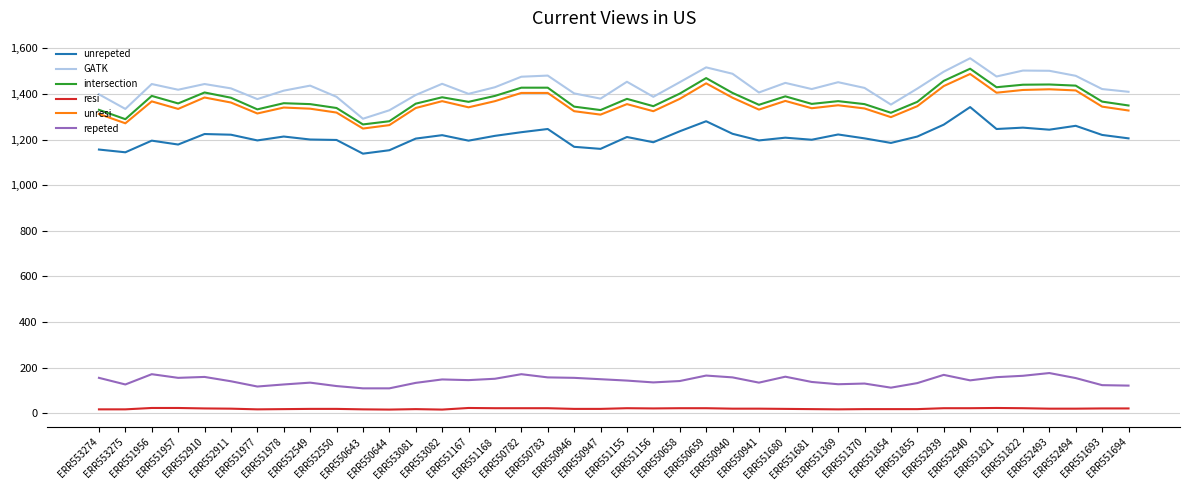

True or false: GATK and intersection intersect in this chart.

False